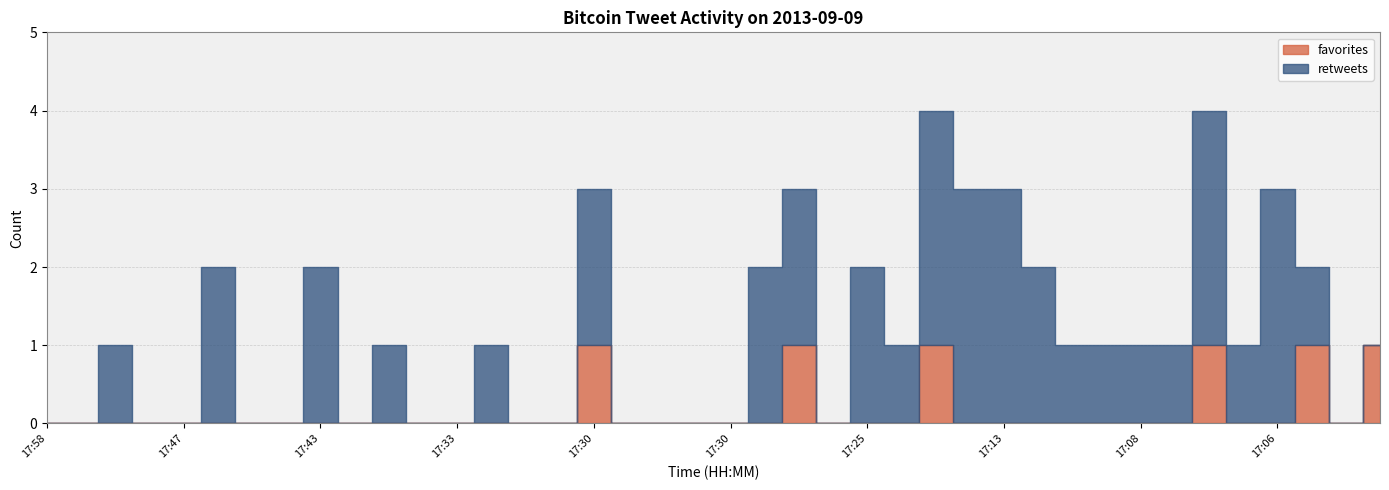

Is it true that retweets equals 1 at 17:19?

True